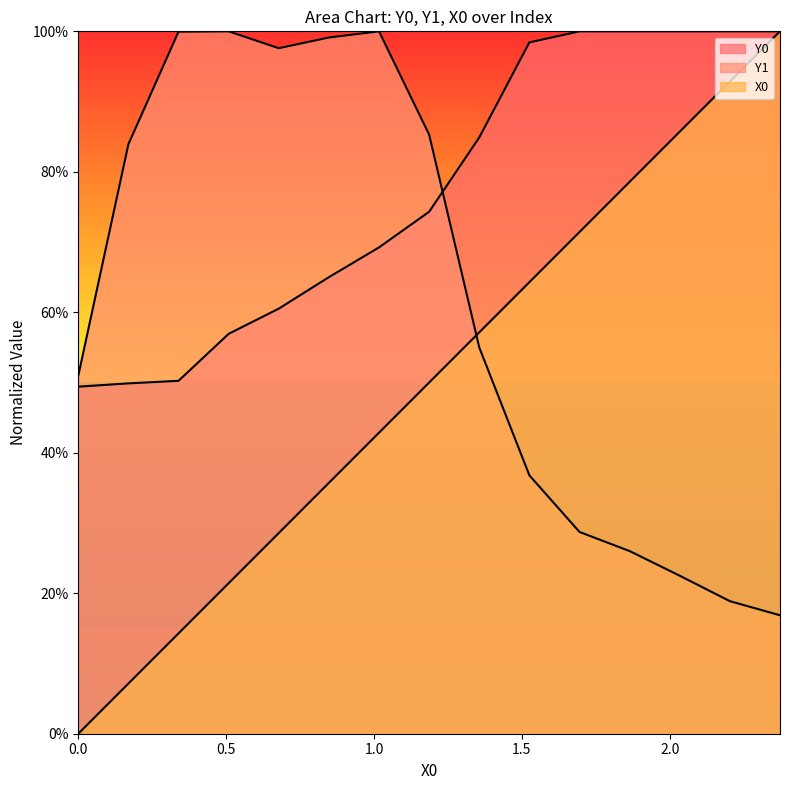

Does the chart have visible grid lines?

No